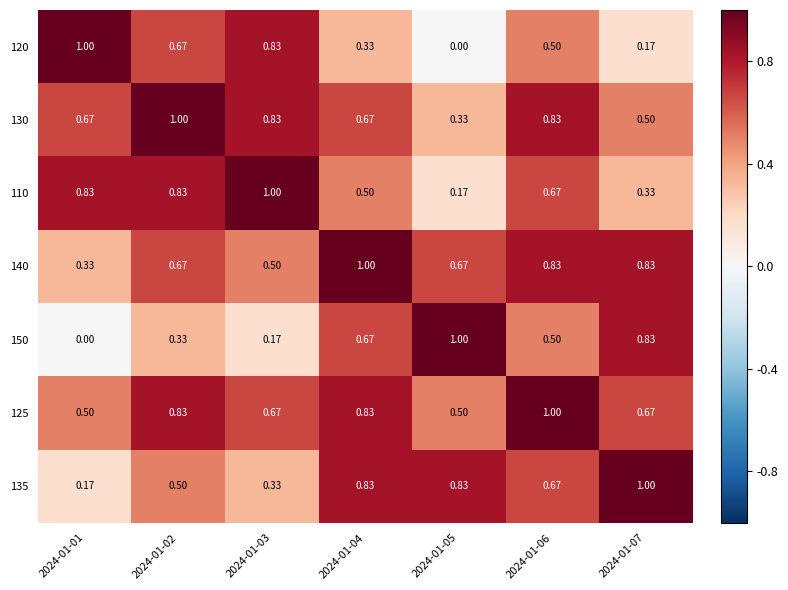

Is the value of 130 at 2024-01-01 greater than the value of 150 at 2024-01-01?

Yes